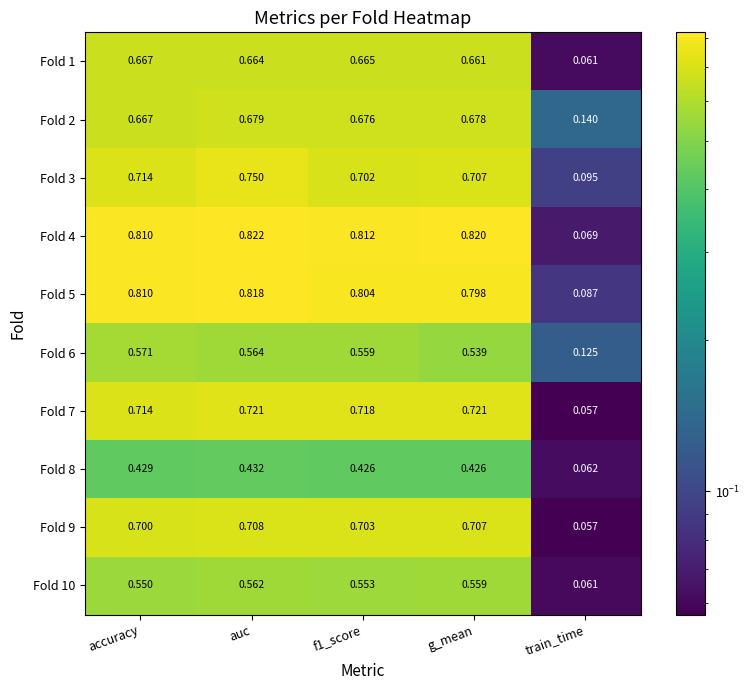

Which category has the lowest value in the Fold 10 series?

train_time